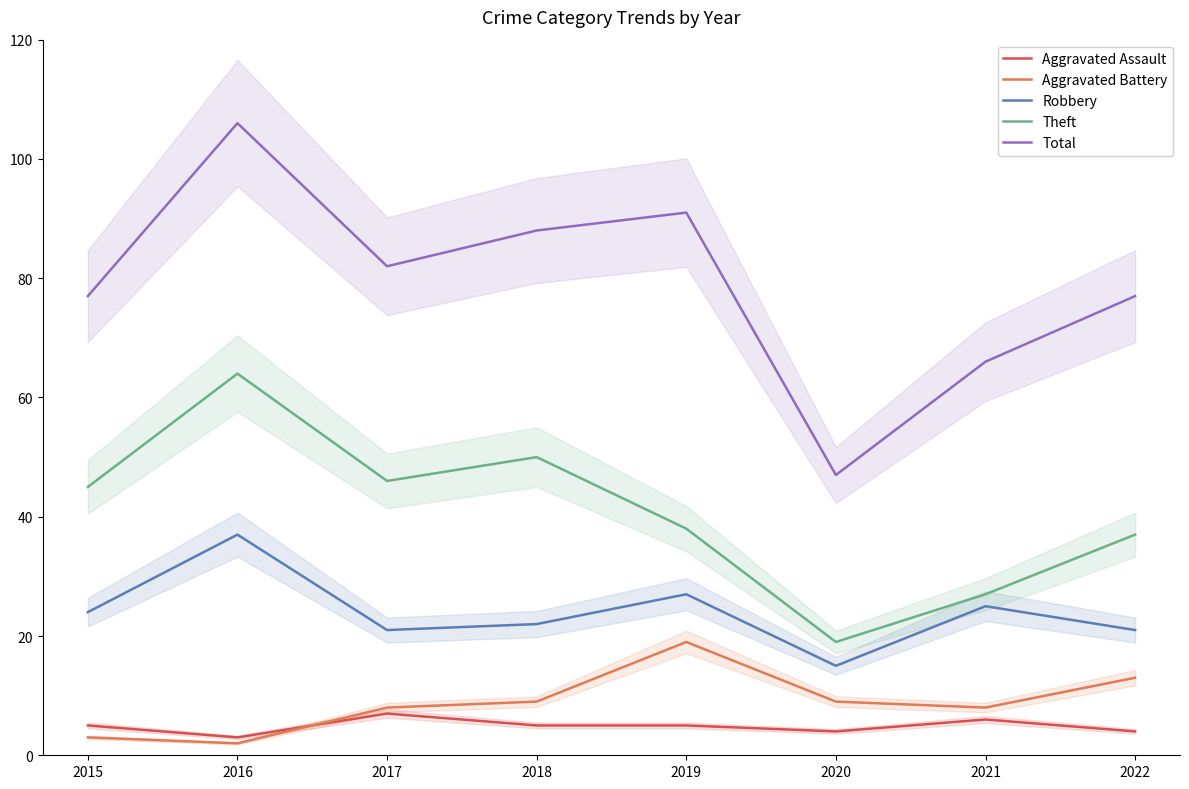

At which category is the sum across all series the highest?

2016